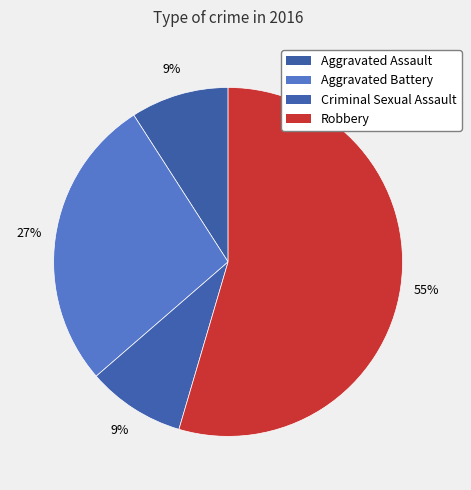

To the nearest percent, what is the combined percentage of Aggravated Battery and Robbery?

82%